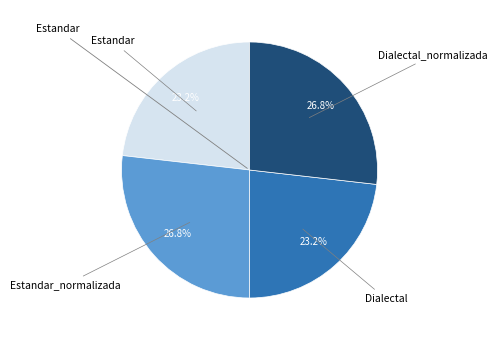

Does any single category account for the majority?

No